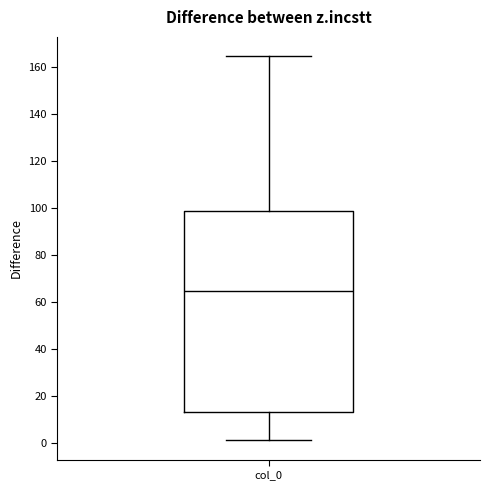

Read this box plot against the y-axis: the position of the median line, the range covered by the box, and the ends of both whiskers. The values are not printed on the chart, so give them approximately, as read against the axis.

median 64, box 14 to 98, whiskers 2 to 164